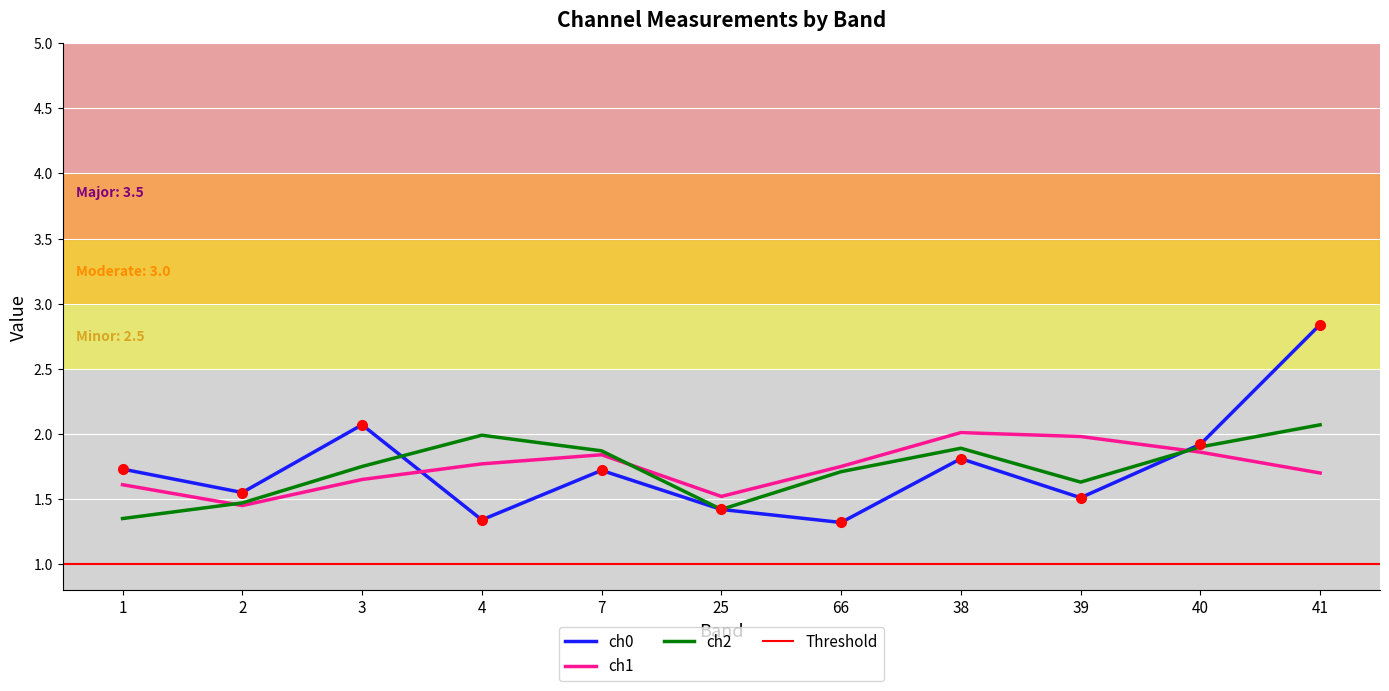

How many distinct data groups are displayed?

3